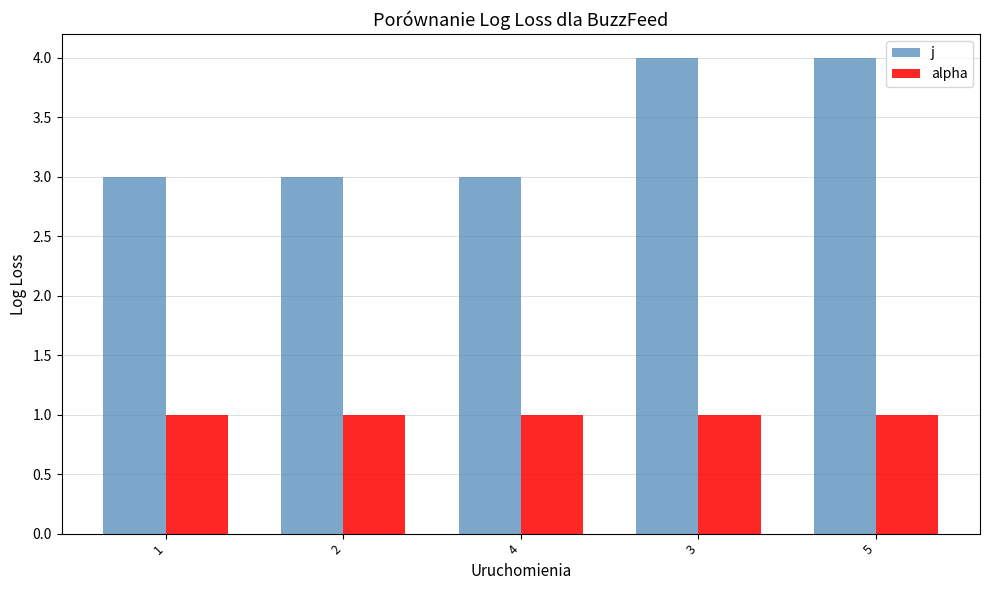

What is the value of the j bar at the 2nd from the left?

3